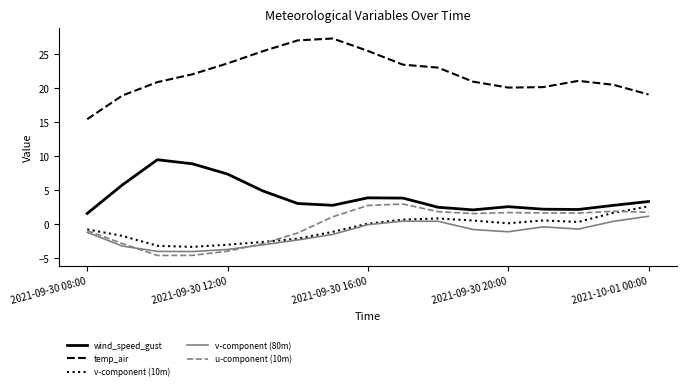

True or false: v-component (80m) and u-component (10m) cross at least once.

True